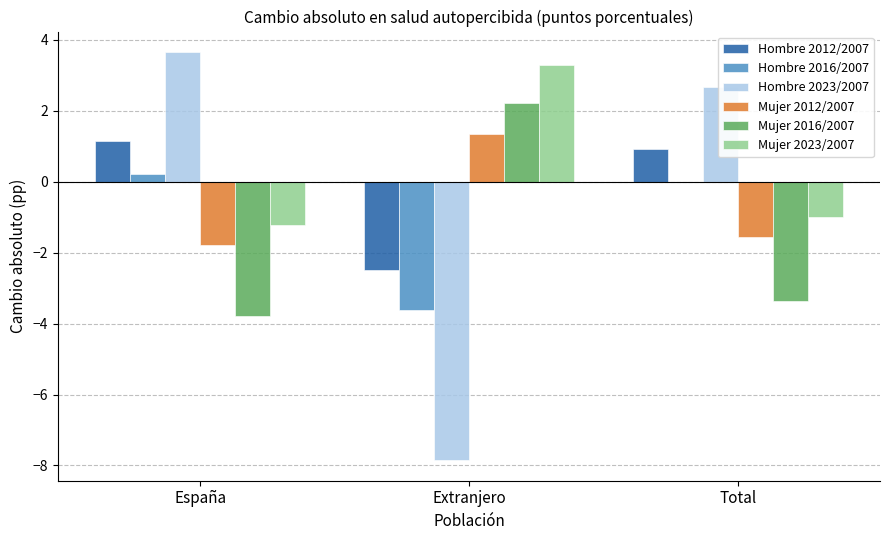

The Hombre 2023/2007 series shows -7.9 at Extranjero. True or false?

True